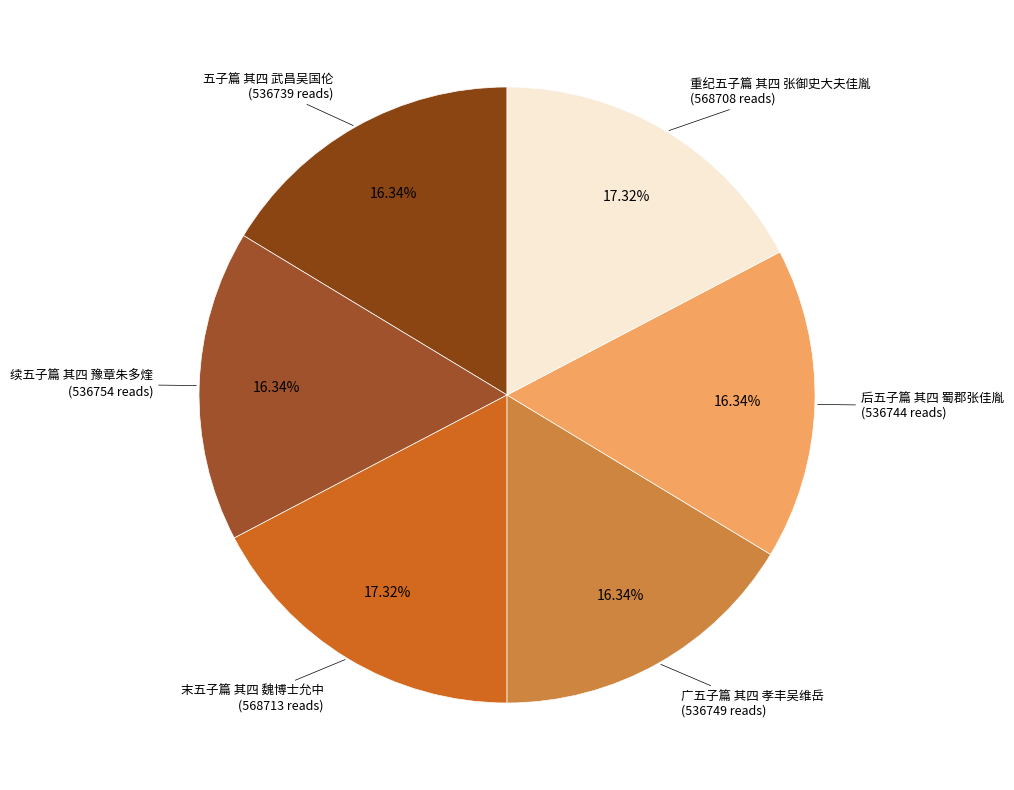

Does any single category account for the majority?

No